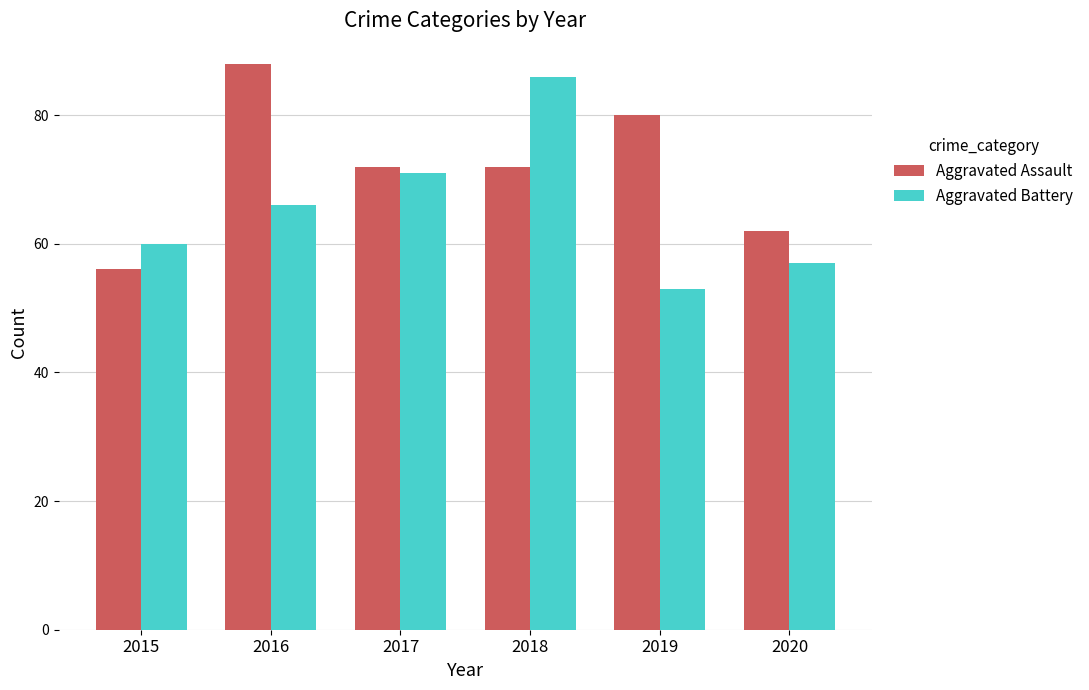

What is the value of the Aggravated Assault bar at the 4th from the left?

72